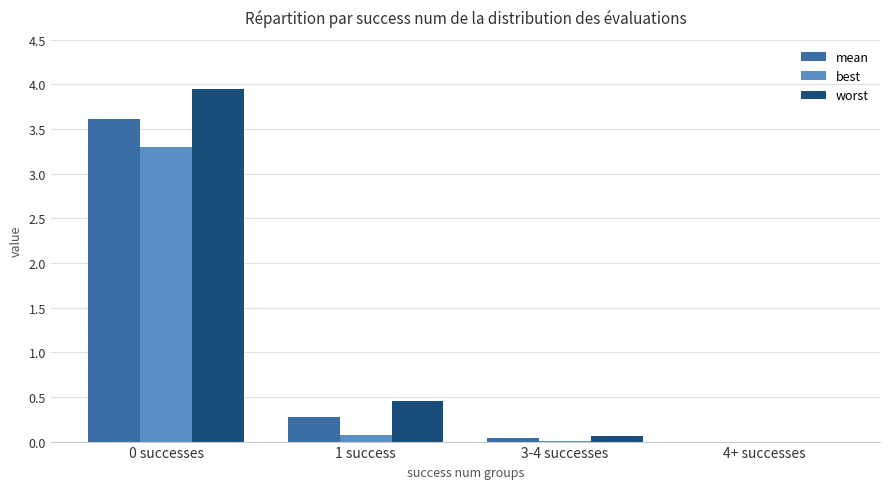

Between 0 successes and 3-4 successes, which series saw the biggest shift?

worst